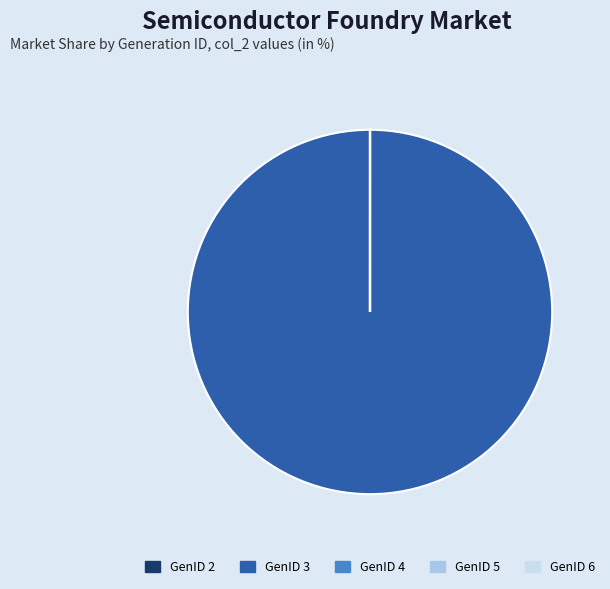

Which category has the biggest portion of the pie?

GenID 3